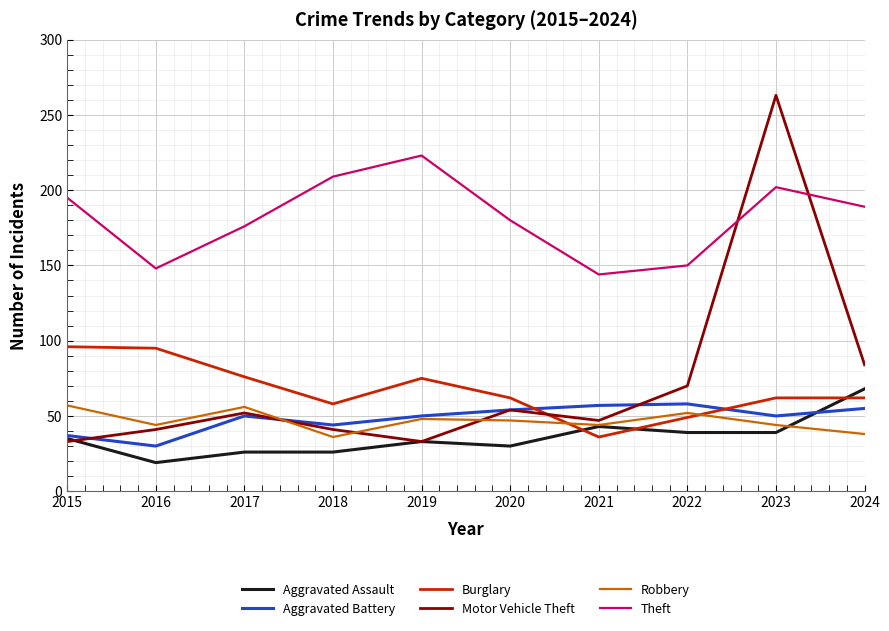

What is the difference between the second highest and minimum values in the Motor Vehicle Theft series?

51